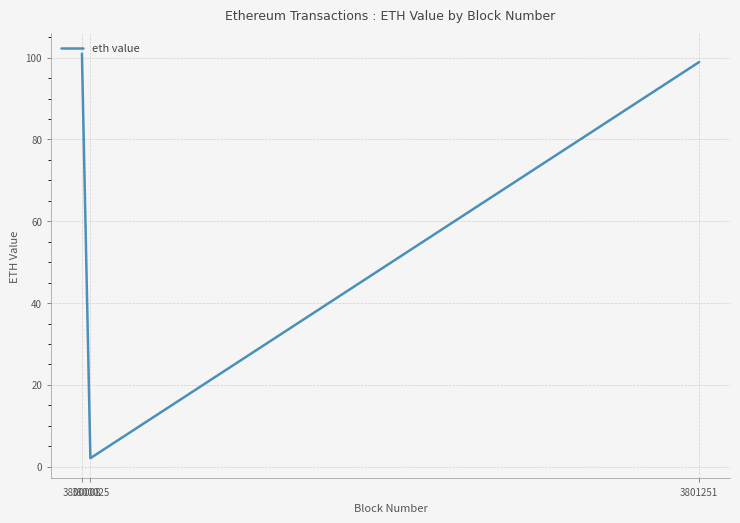

Which has a higher value, 3800025 or 3800008?

3800008